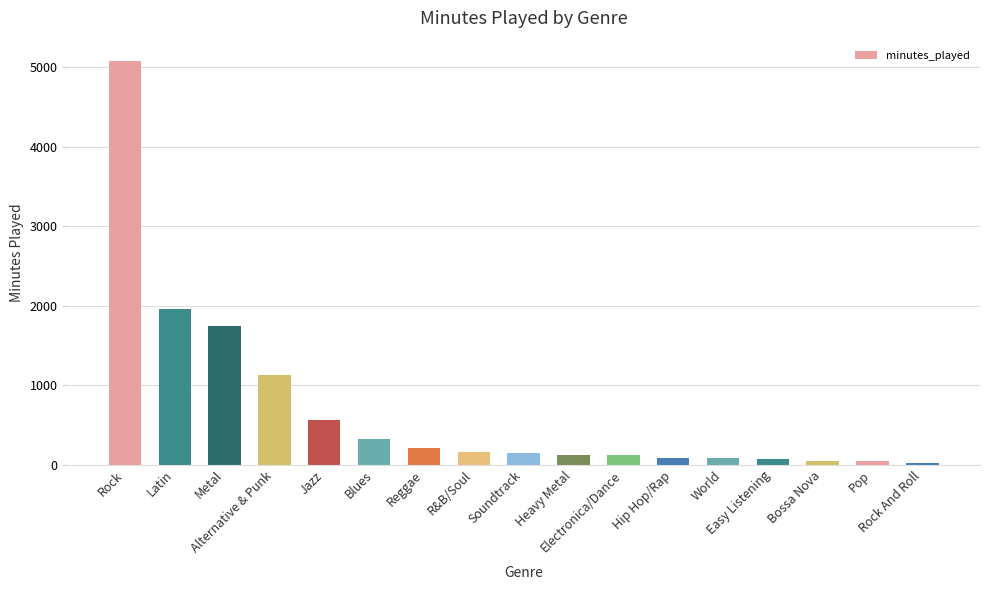

What is the greatest value displayed?

5081